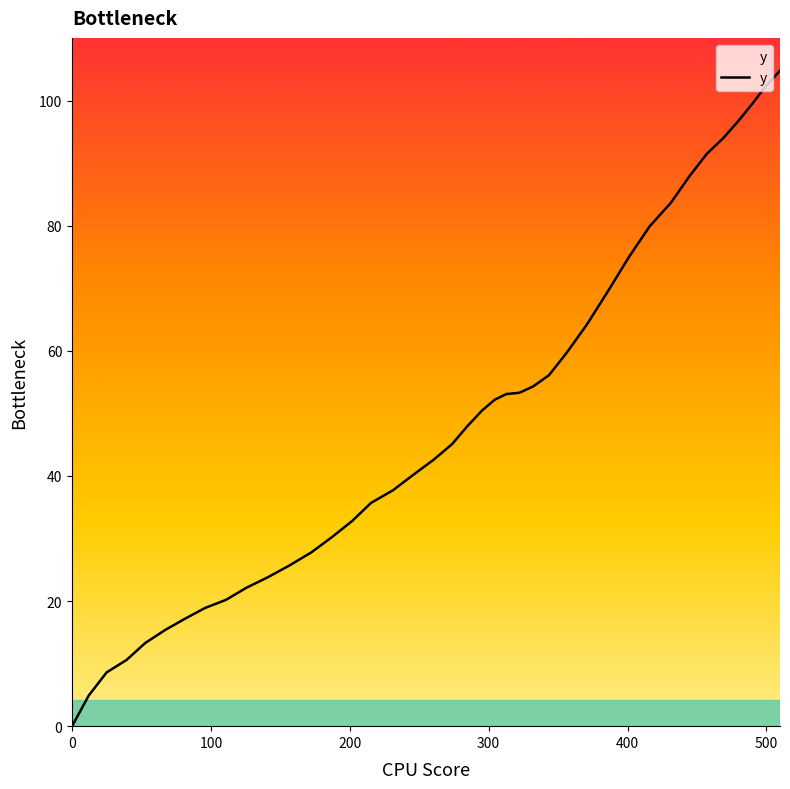

What is the difference between the maximum and second lowest values?

99.9